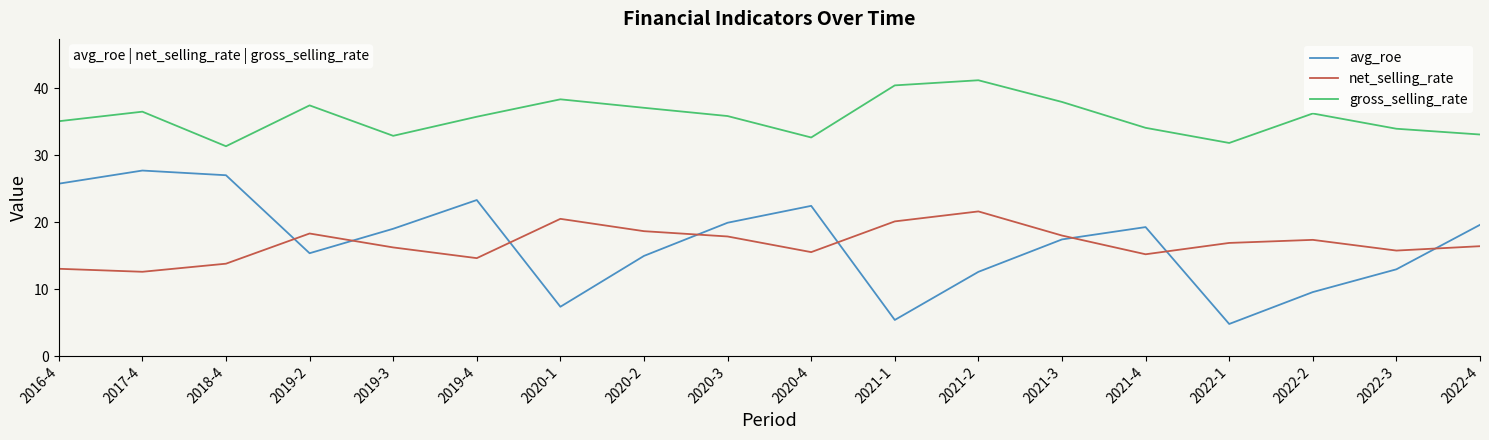

True or false: avg_roe has more than 1 points higher than both neighbors.

True